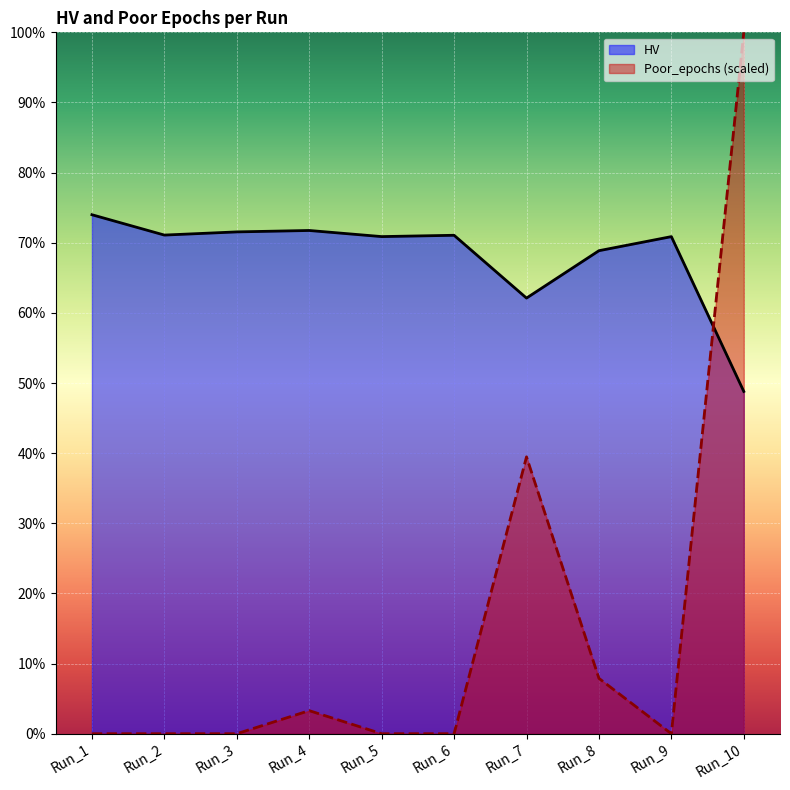

Reading left to right, extract all data points from this chart.

HV: 0.7	0.7	0.7	0.7	0.7	0.7	0.6	0.7	0.7	0.5
Poor_epochs: 0.0	0.0	0.0	0.0	0.0	0.0	0.4	0.1	0.0	1.0